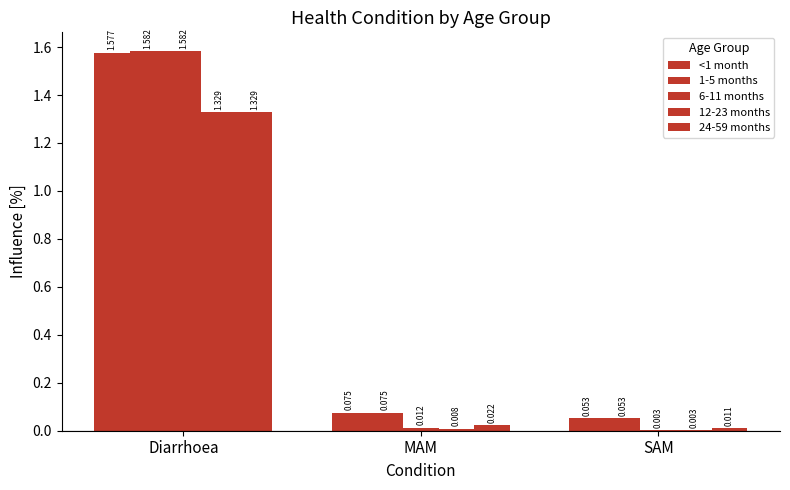

Between SAM and Diarrhoea, which is larger?

Diarrhoea